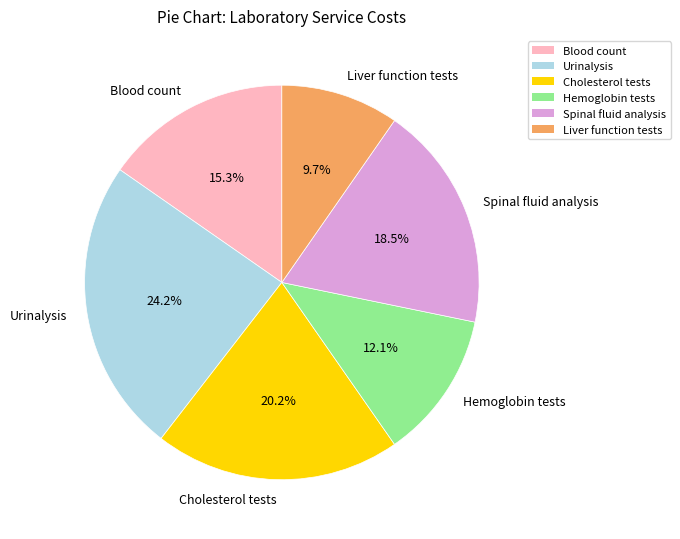

To the nearest percent, what portion does Liver function tests represent?

10%